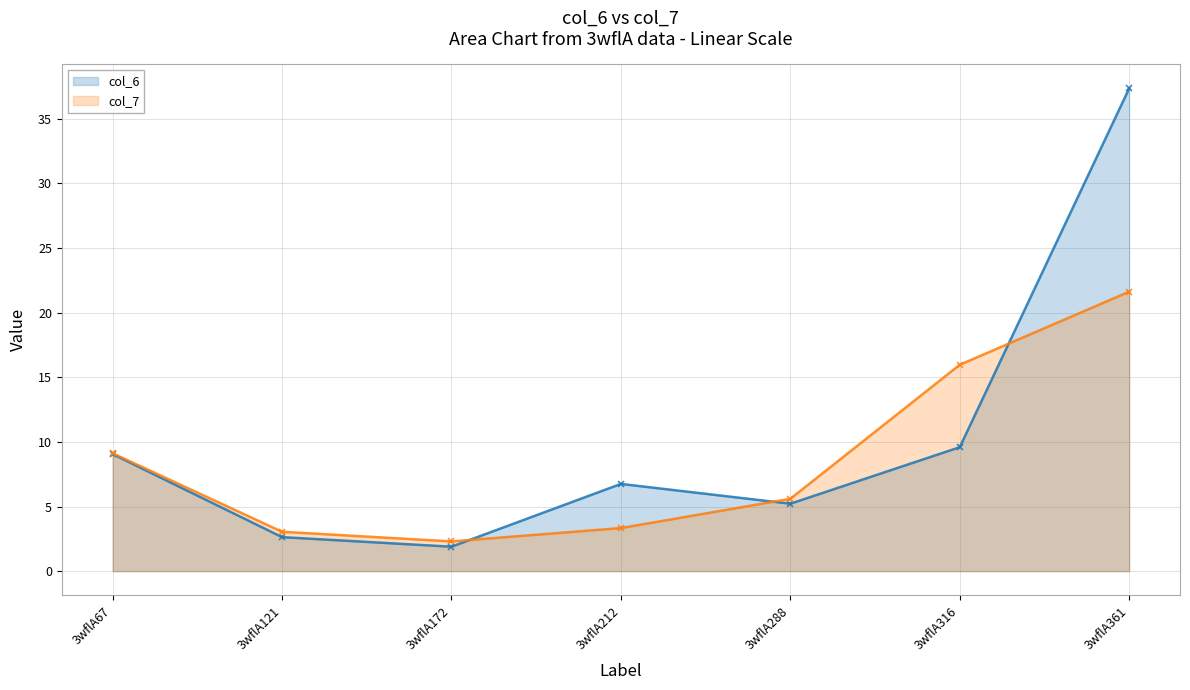

Reading left to right, what are all the values shown in this chart?

col_6: 9.1	2.6	1.9	6.8	5.2	9.6	37.3
col_7: 9.1	3.0	2.3	3.3	5.6	16.0	21.6